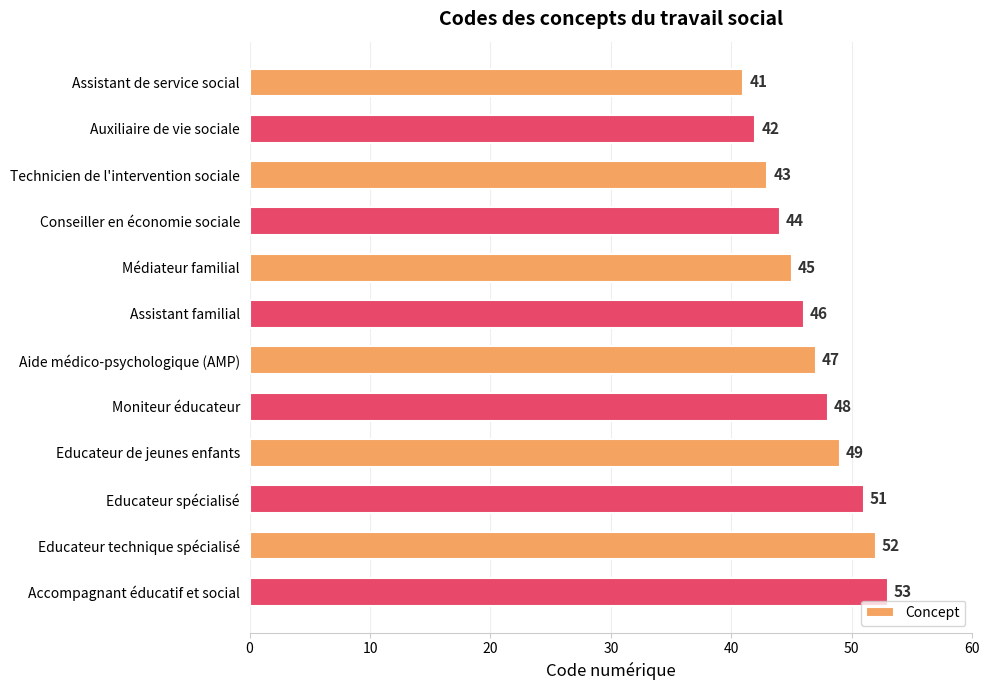

Rank the categories by value from highest to lowest.

Accompagnant éducatif et social, Educateur technique spécialisé, Educateur spécialisé, Educateur de jeunes enfants, Moniteur éducateur, Aide médico-psychologique (AMP), Assistant familial, Médiateur familial, Conseiller en économie sociale, Technicien de l'intervention sociale, Auxiliaire de vie sociale, Assistant de service social